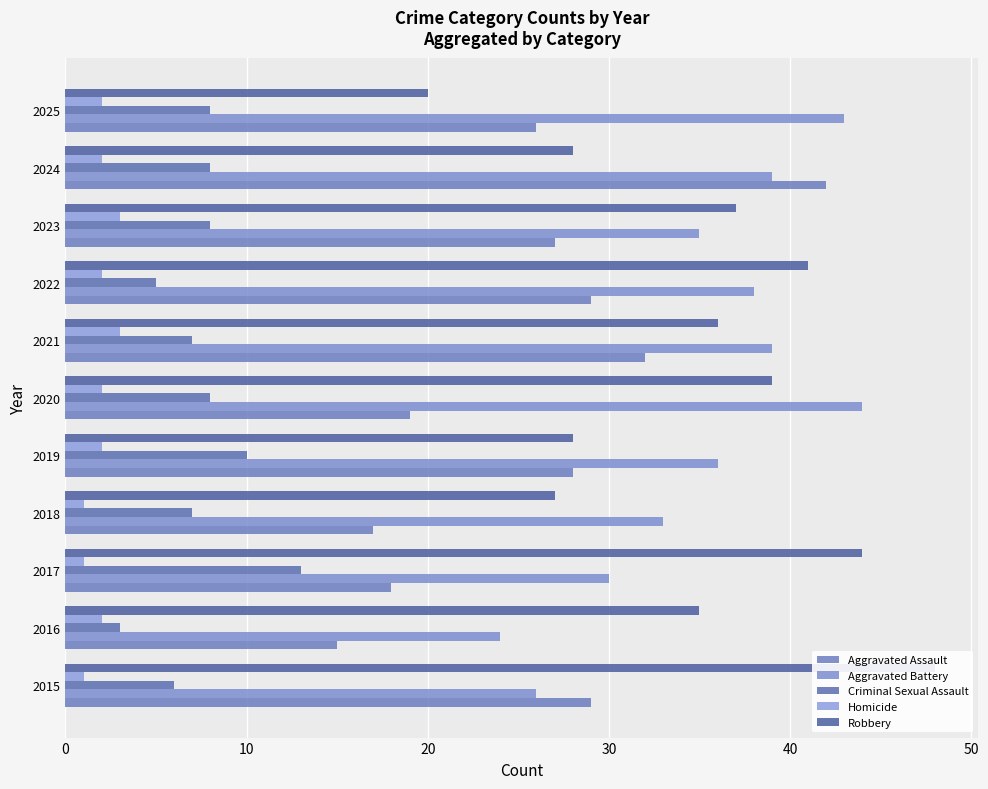

How many data points in Homicide are less than 2?

3